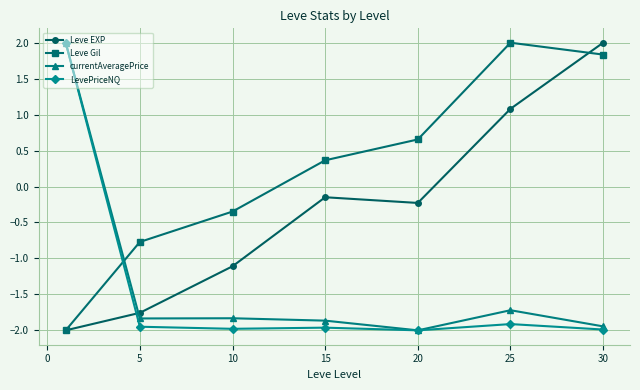

What is the value of the Leve Gil point at the 4th from the left?

0.4